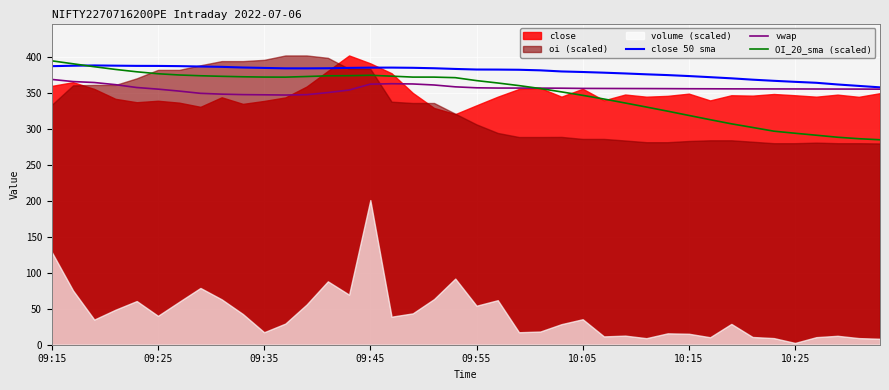

What is the lowest value of the vwap series?

347.3